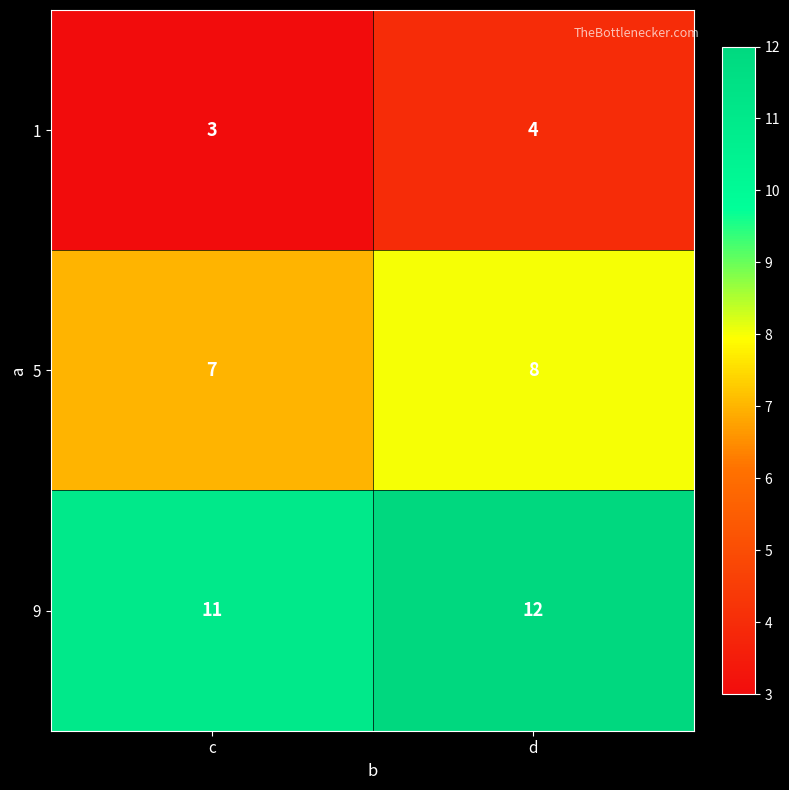

What is the total value across all series at d?

24